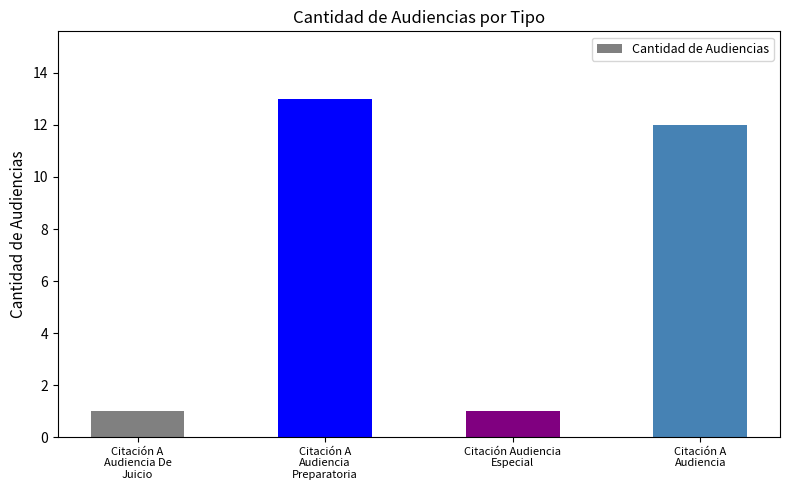

Is it true that the value at Citación A
Audiencia
Preparatoria is 13?

True